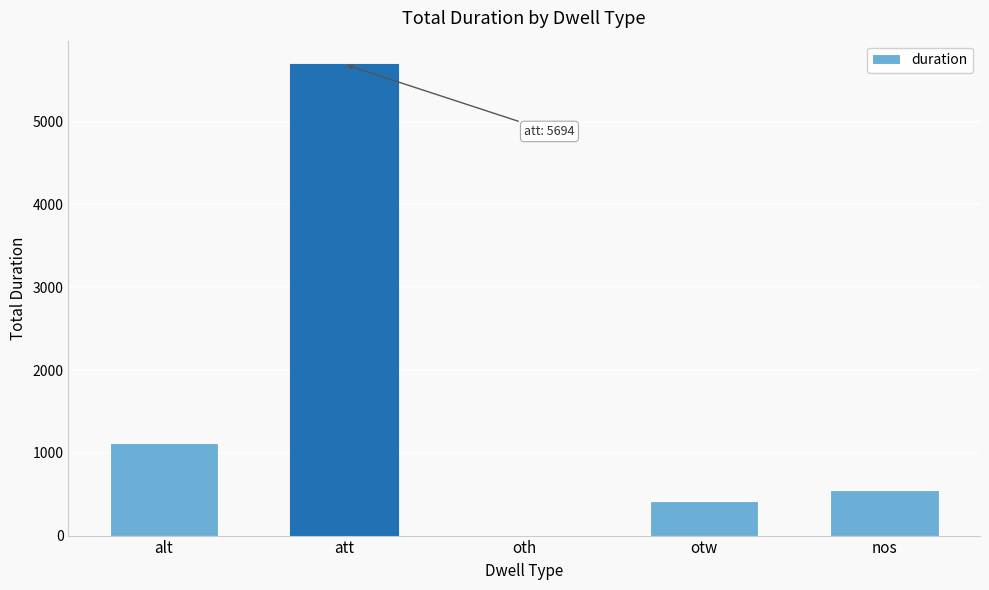

What is the difference between the values at alt and otw?

702